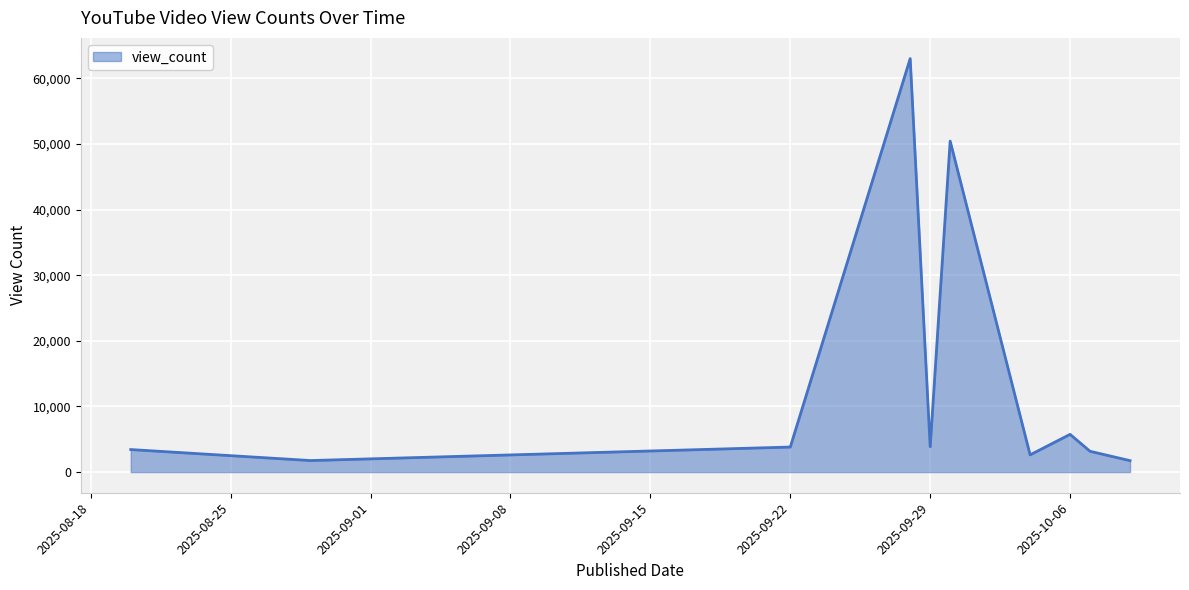

What is the minimum value shown in the chart?

1741